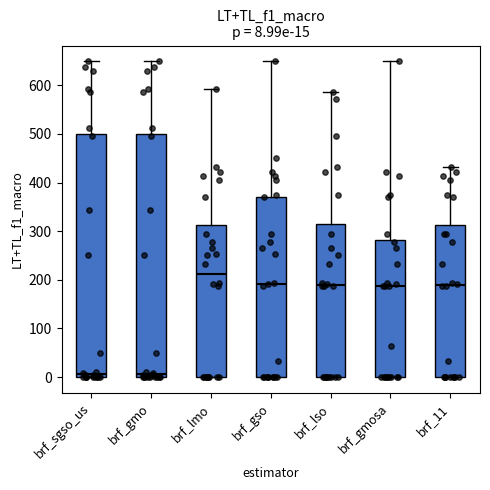

Which box's median line is the highest?

brf_lmo